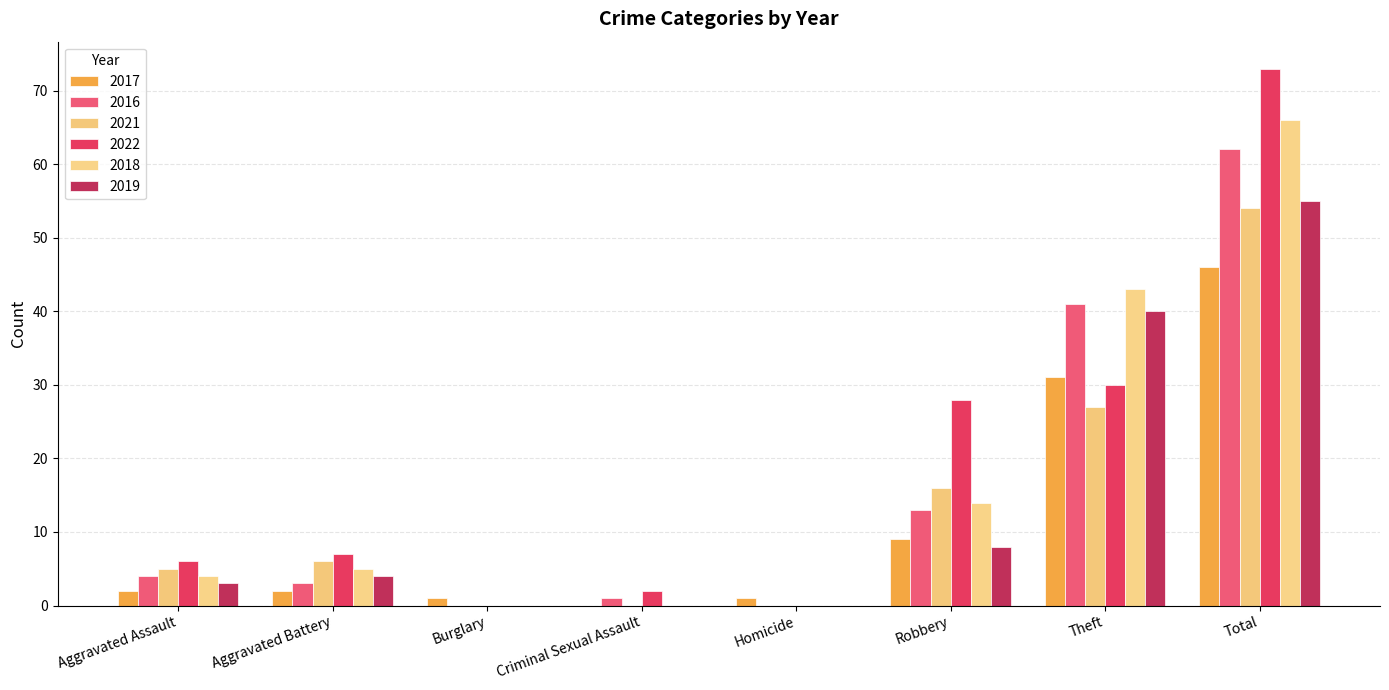

Rank the series at Criminal Sexual Assault from lowest to highest value.

2017, 2021, 2018, 2019, 2016, 2022